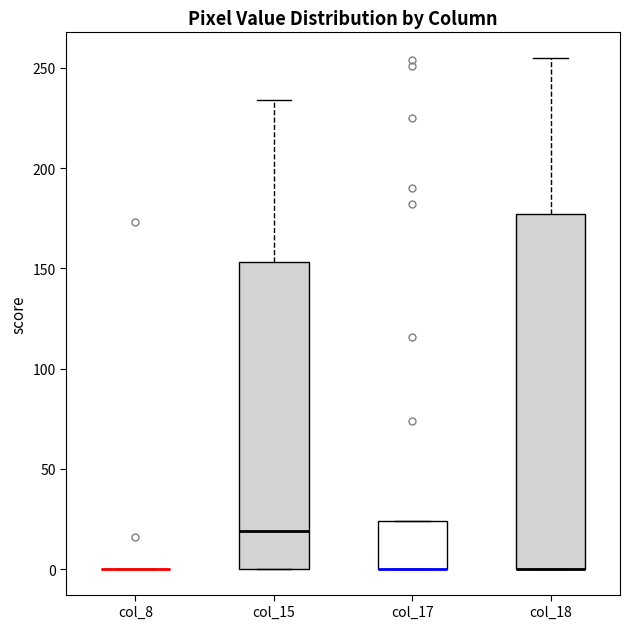

Reading left to right, read every box against the y-axis: the position of its median line, the range the box covers, and the ends of its whiskers. The values are not printed on the chart, so give them approximately, as read against the axis.

col_8: box collapsed to a line at 0, whiskers 0 to 0
col_15: median 20, box 0 to 155, whiskers 0 to 235
col_17: median 0 (drawn on the box's lower edge), box 0 to 25, whiskers 0 to 25
col_18: median 0 (drawn on the box's lower edge), box 0 to 175, whiskers 0 to 255